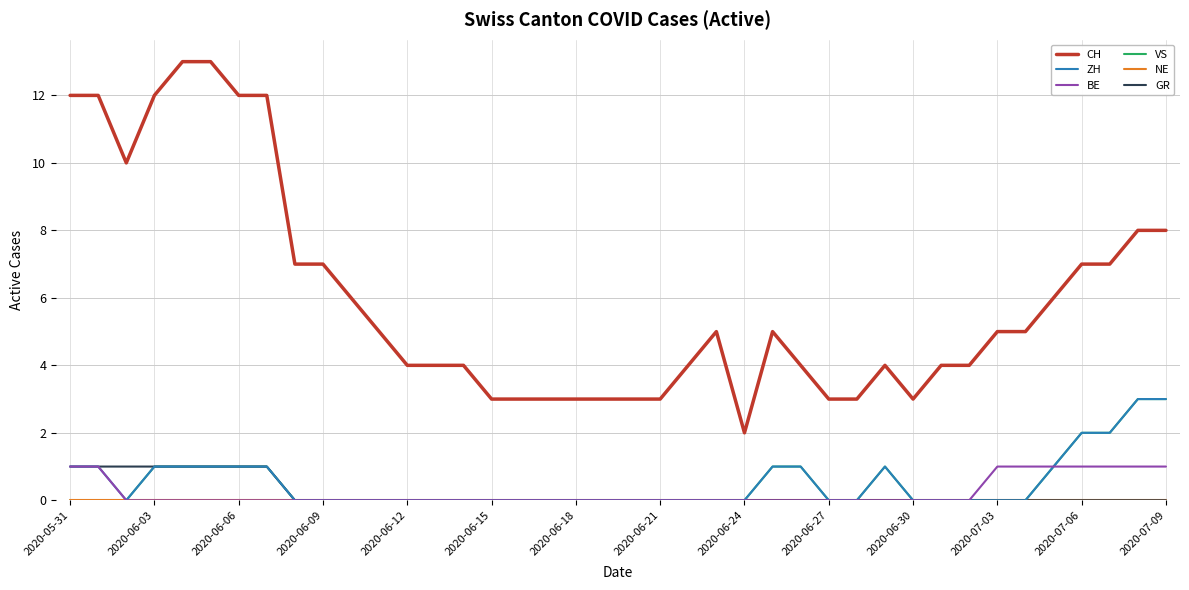

Which series has the largest total across all categories?

CH